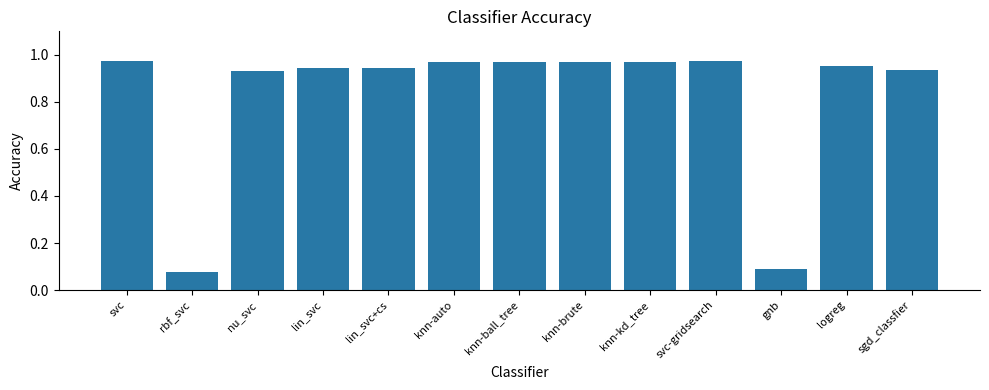

What is the average value?

0.8